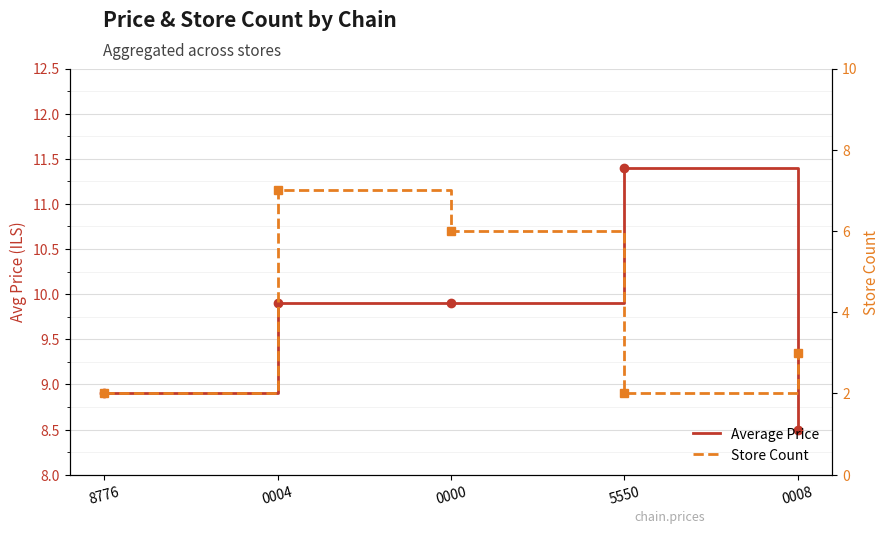

Is the value of Store Count at 0008 greater than the value of Average Price at 0008?

No